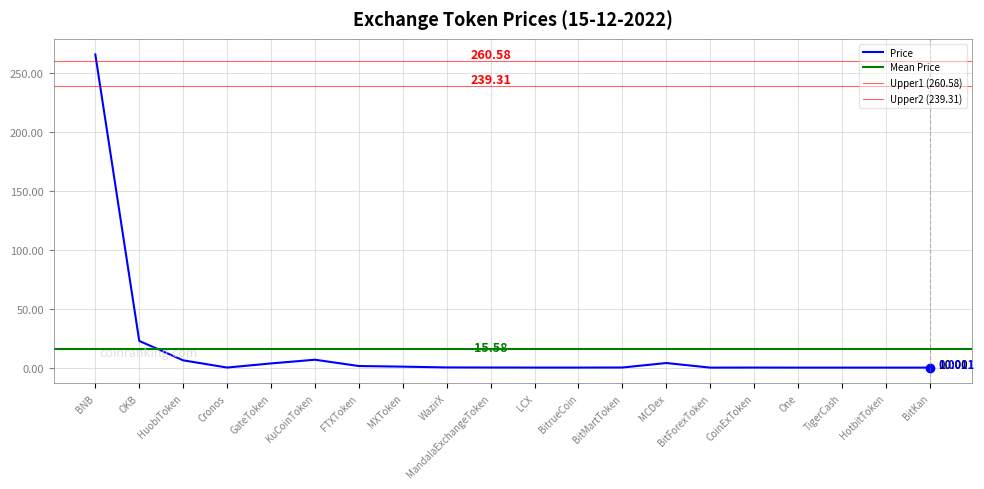

The chart shows a value of 0.0 at HotbitToken. True or false?

False